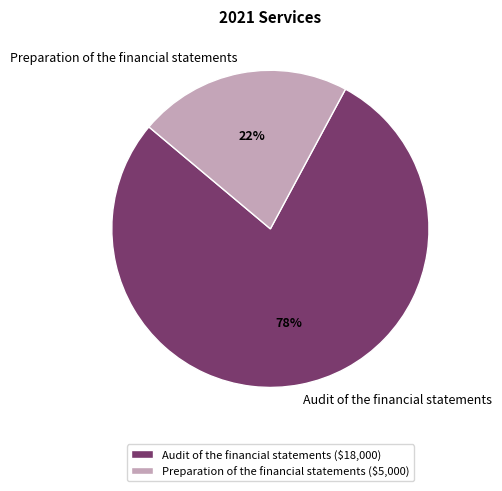

How many slices are in this pie chart?

2